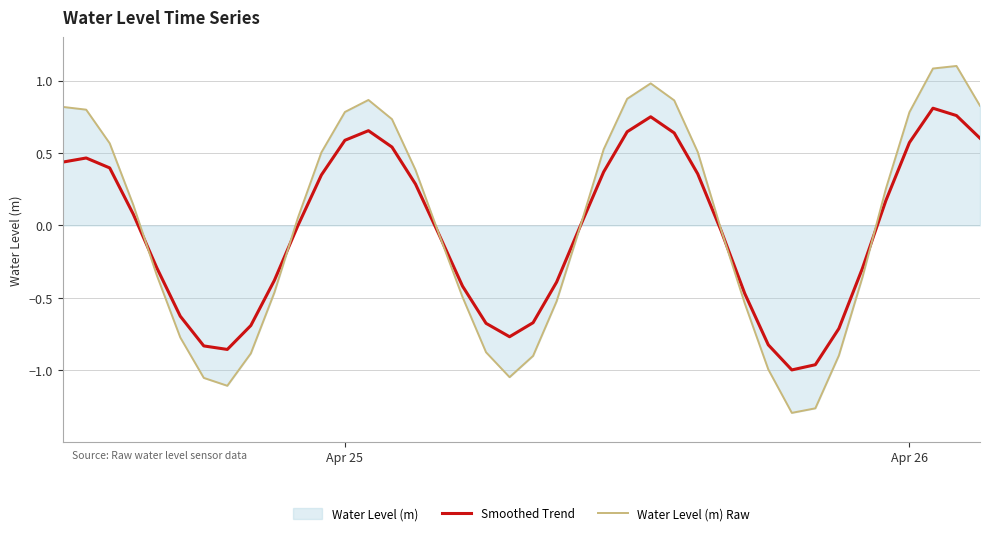

What is the maximum value for Water Level (m) Raw?

1.1